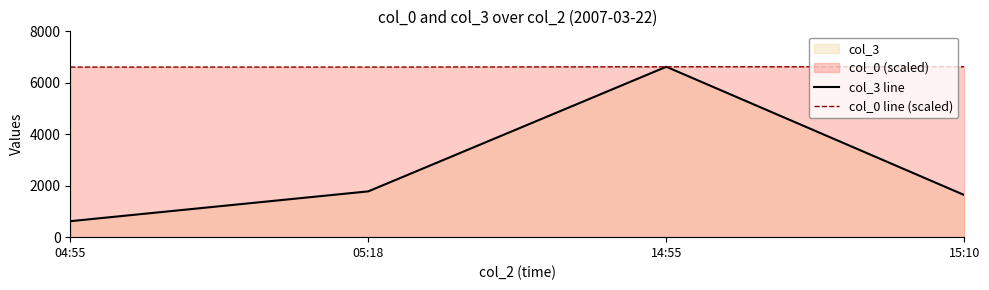

Reading left to right, extract all data points from this chart.

col_3 line: 04:55=621.0	05:18=1780.0	14:55=6623.0	15:10=1637.0
col_0 line (scaled): 04:55=6610.8	05:18=6611.2	14:55=6622.0	15:10=6623.0